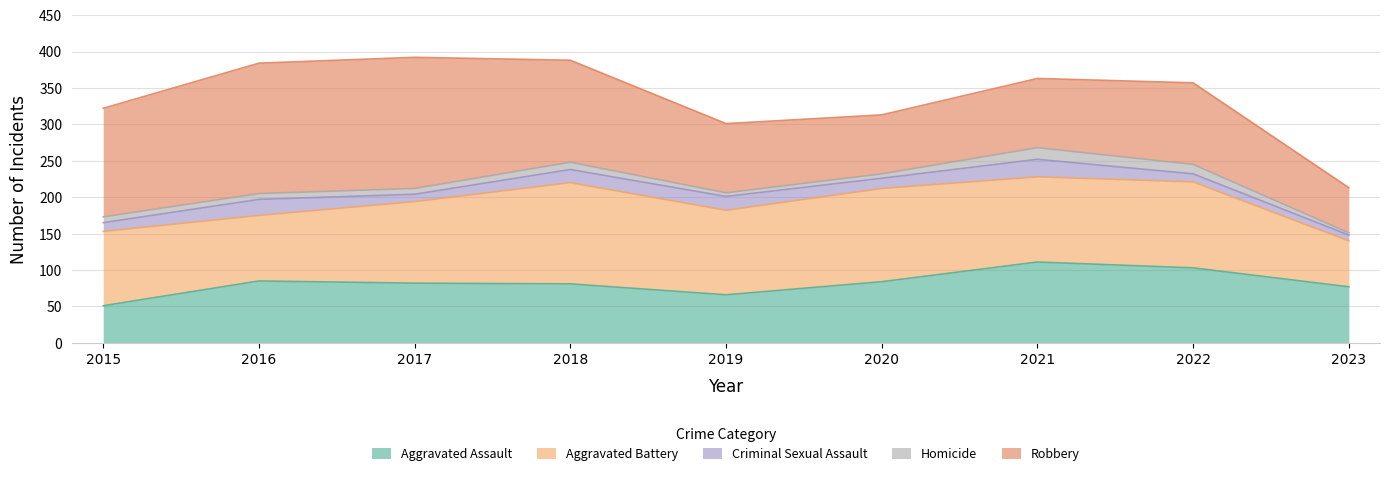

How many intersections are there between Aggravated Battery and Aggravated Assault?

1